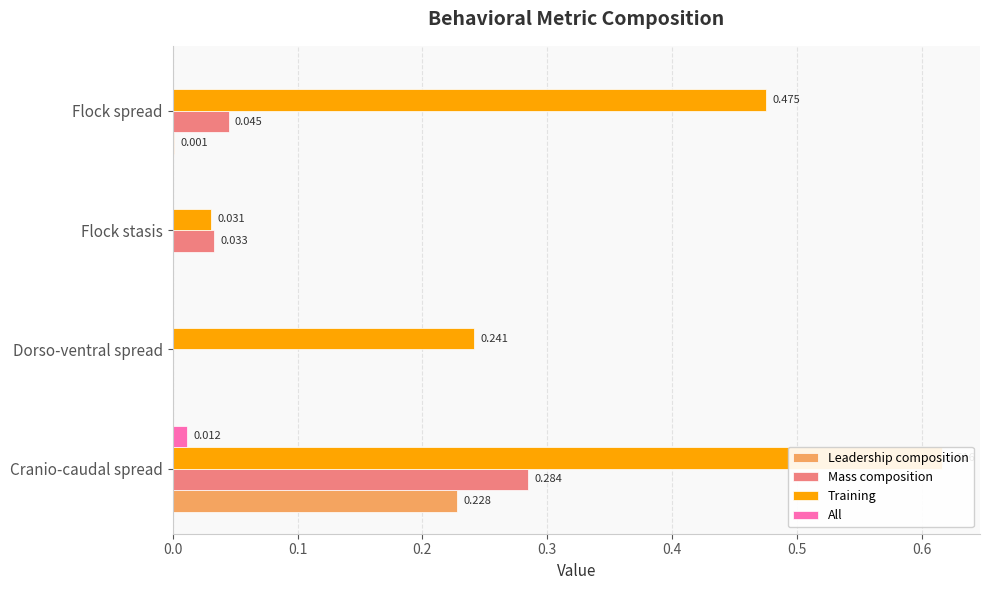

Are the bars grouped side by side (vs. stacked)?

Yes